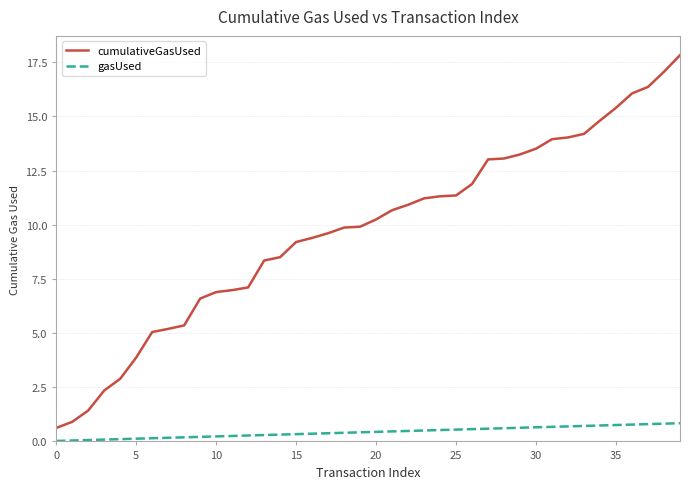

Which series has the largest total across all categories?

cumulativeGasUsed